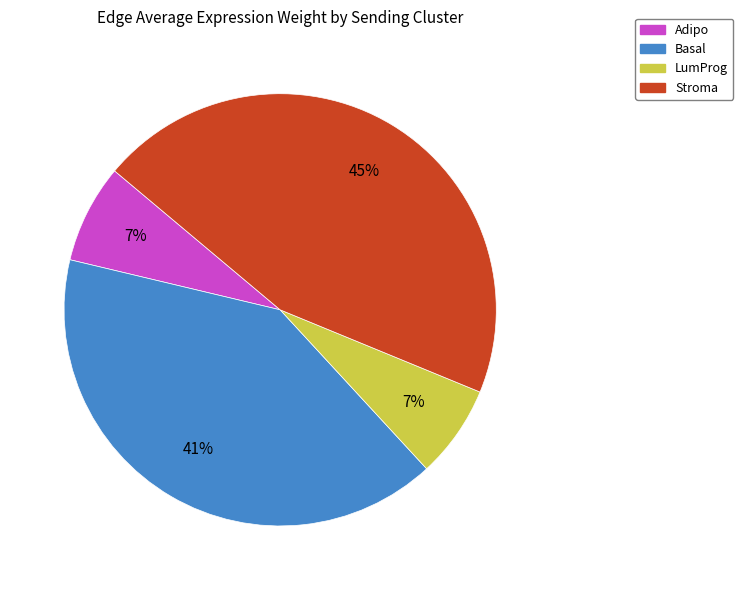

Does any single category account for the majority?

No